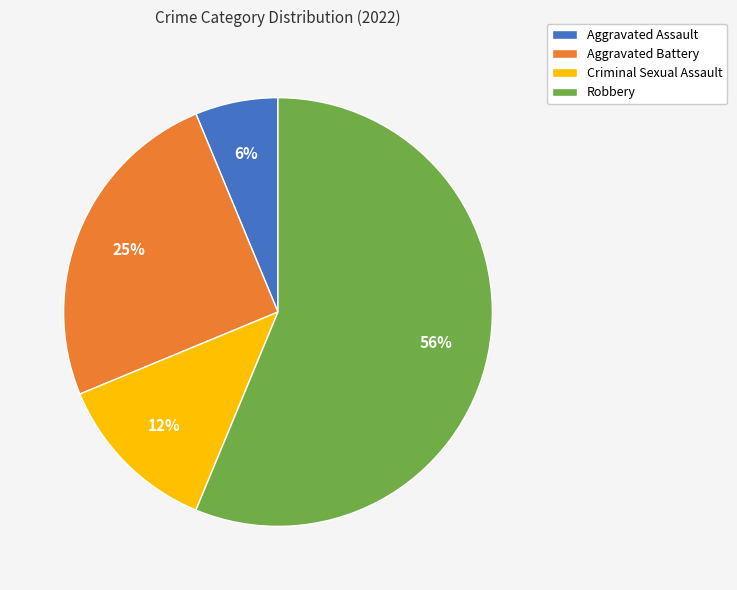

Combined, do Robbery and Criminal Sexual Assault account for over 50%?

Yes